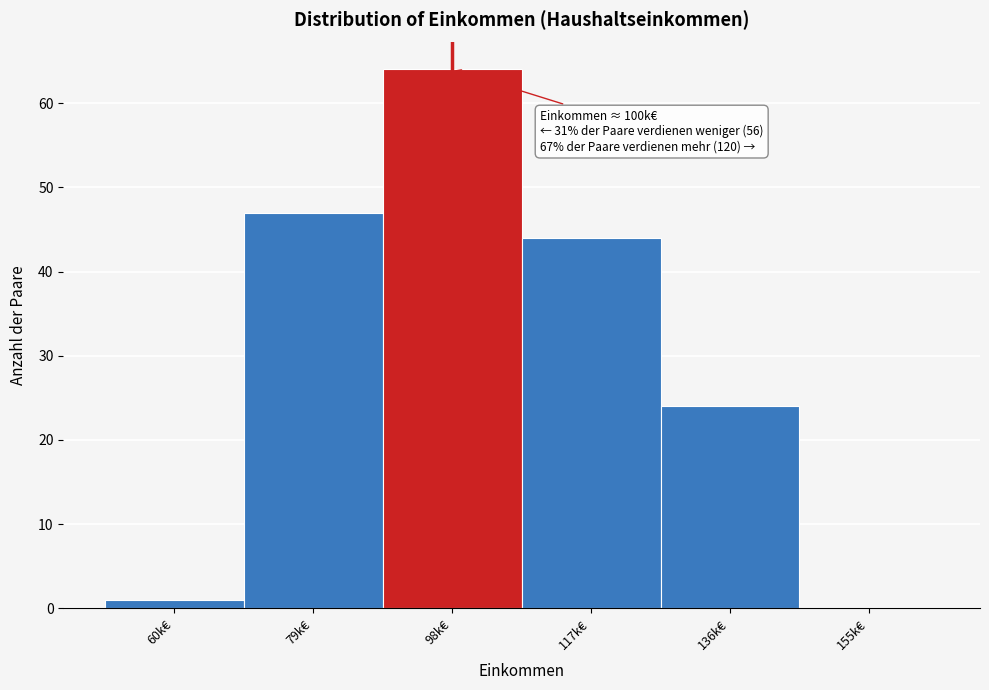

Reading left to right, transcribe all the data shown in this chart.

60k€=1	79k€=47	98k€=64	117k€=44	136k€=24	155k€=0